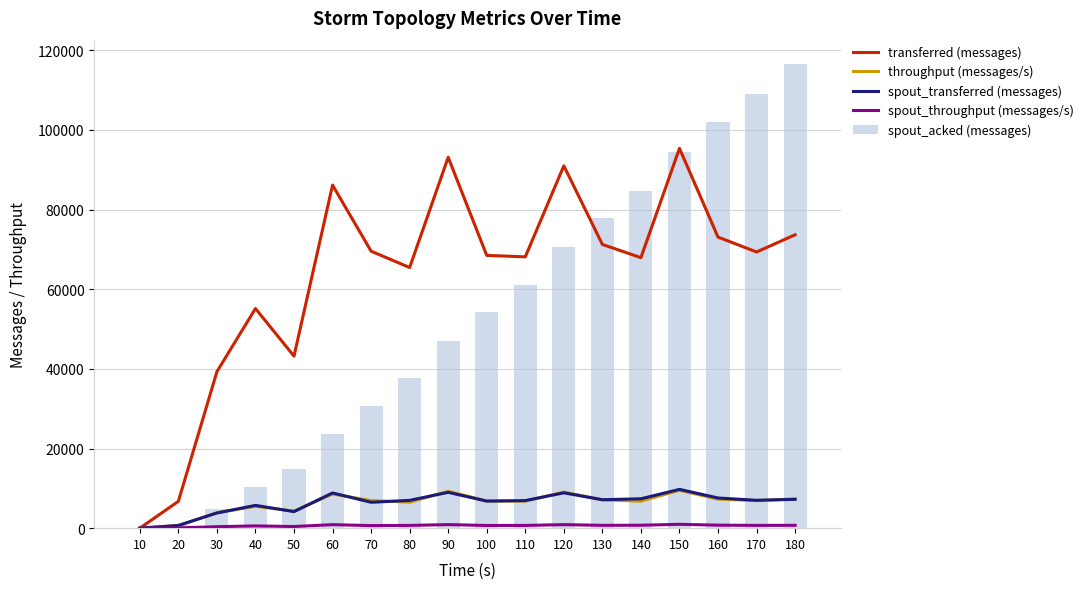

How many data points in spout_throughput (messages/s) are less than 698?

9